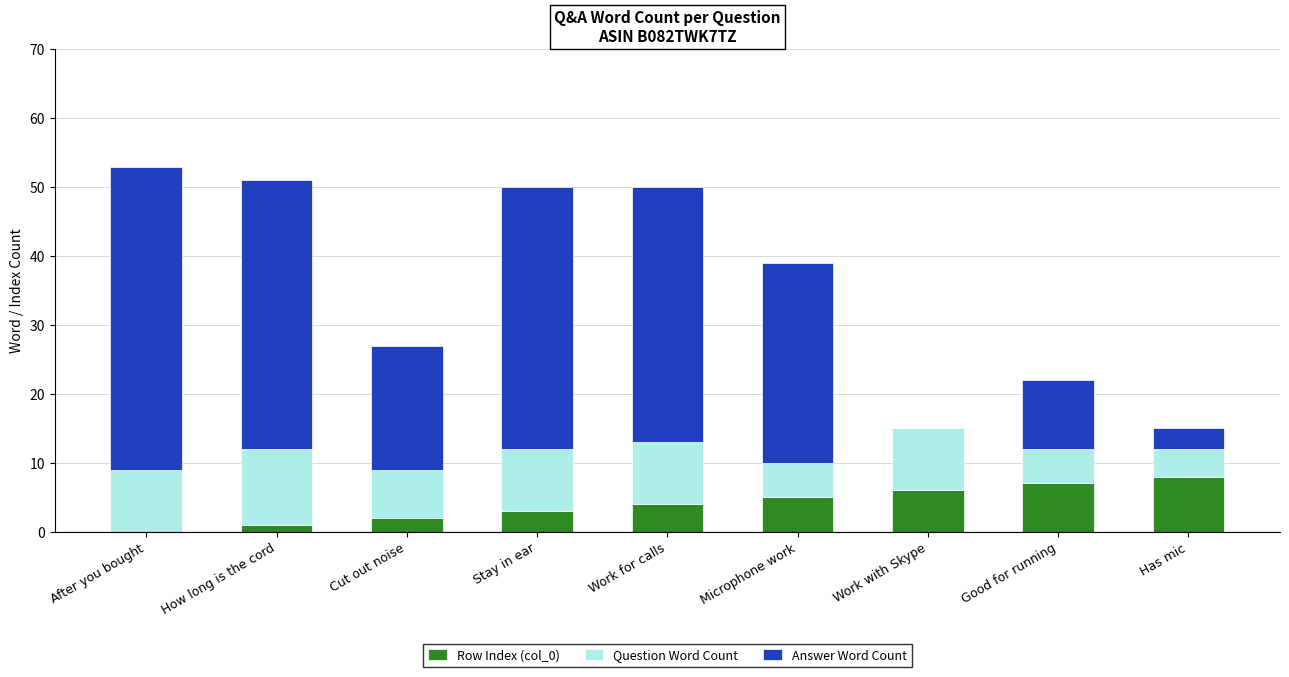

The Row Index (col_0) series shows 4 at Work for calls. True or false?

True